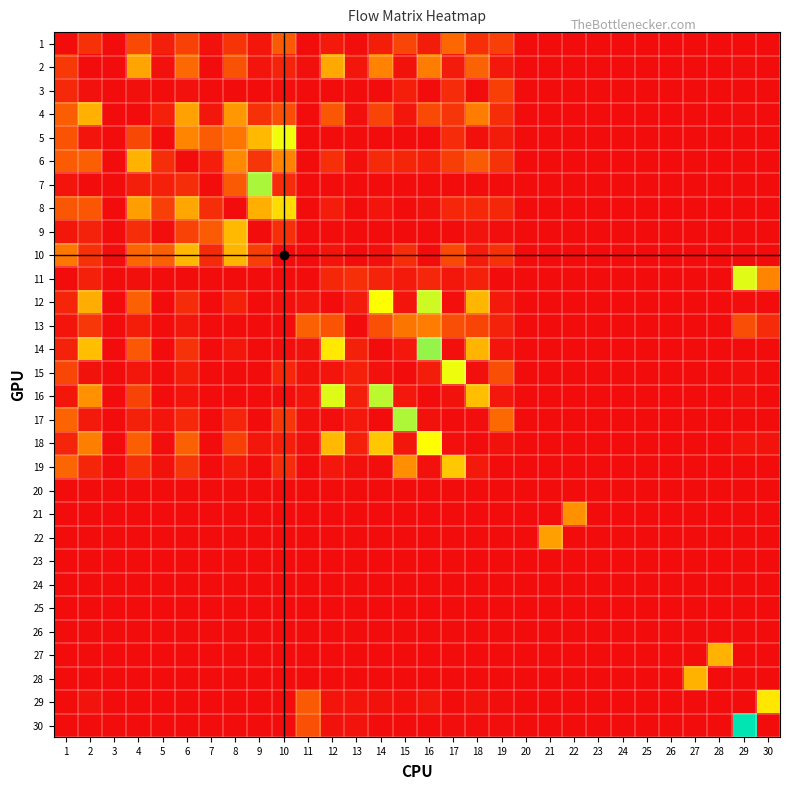

Count the number of data series in this chart.

30